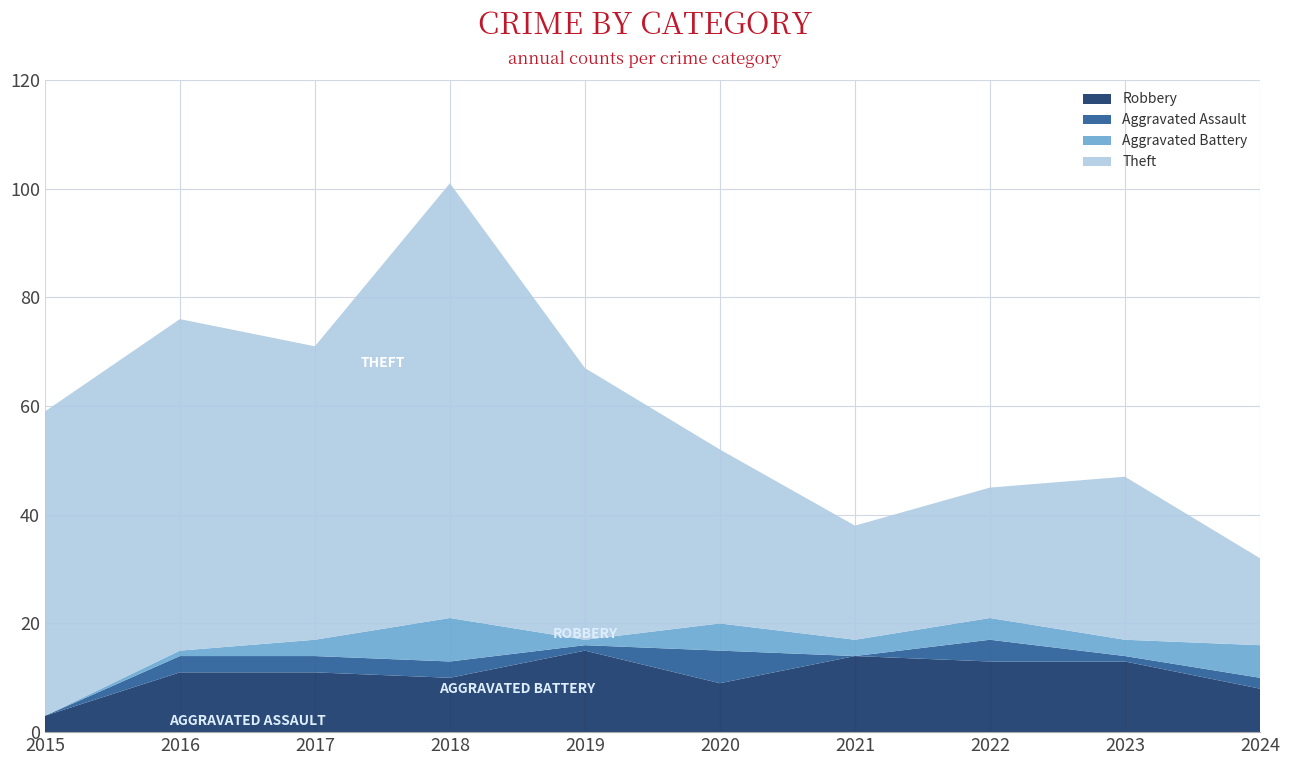

Reading left to right, what are all the values shown in this chart?

Robbery: 3	11	11	10	15	9	14	13	13	8
Aggravated Assault: 0	3	3	3	1	6	0	4	1	2
Aggravated Battery: 0	1	3	8	1	5	3	4	3	6
Theft: 56	61	54	80	50	32	21	24	30	16